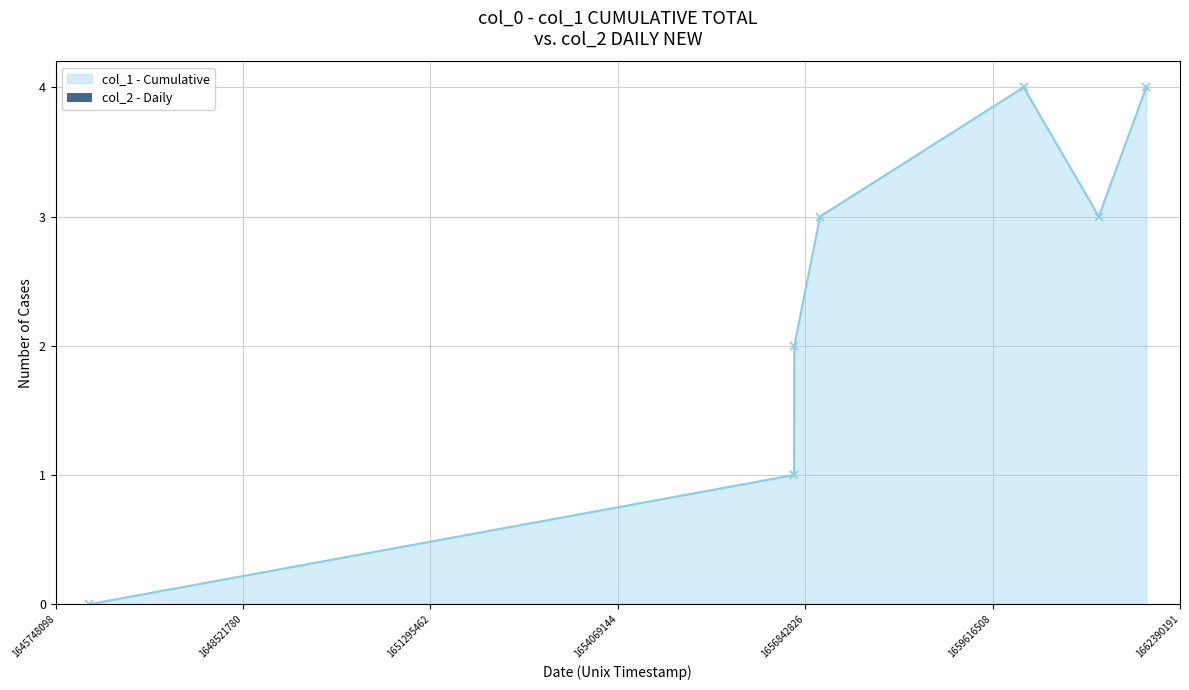

What is the greatest value displayed?

4